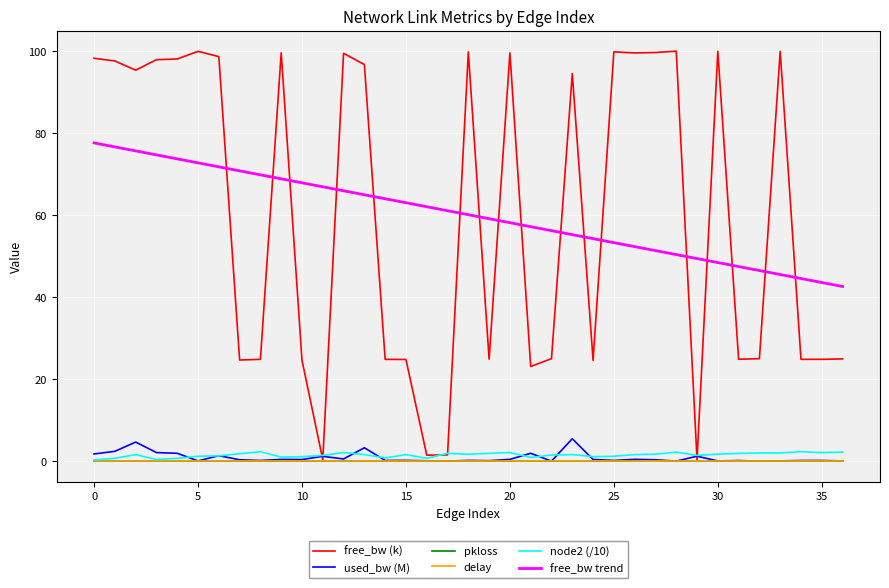

True or false: free_bw trend and used_bw (M) cross at least once.

False